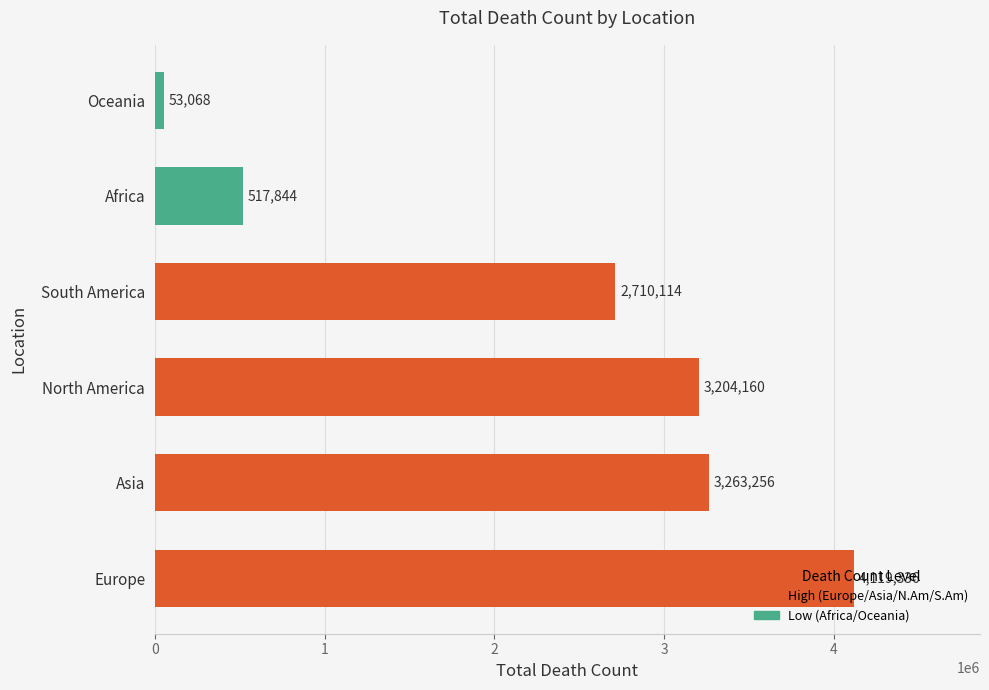

How many data points are less than 3204160?

3